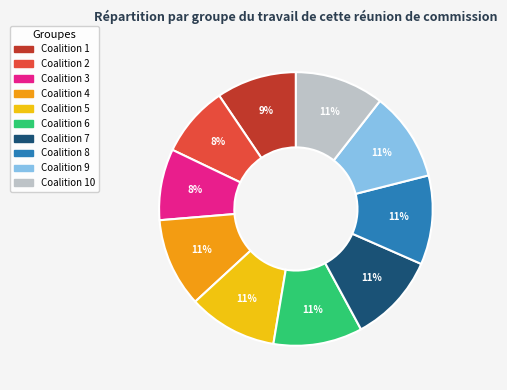

To the nearest percent, what is the average slice percentage?

10%